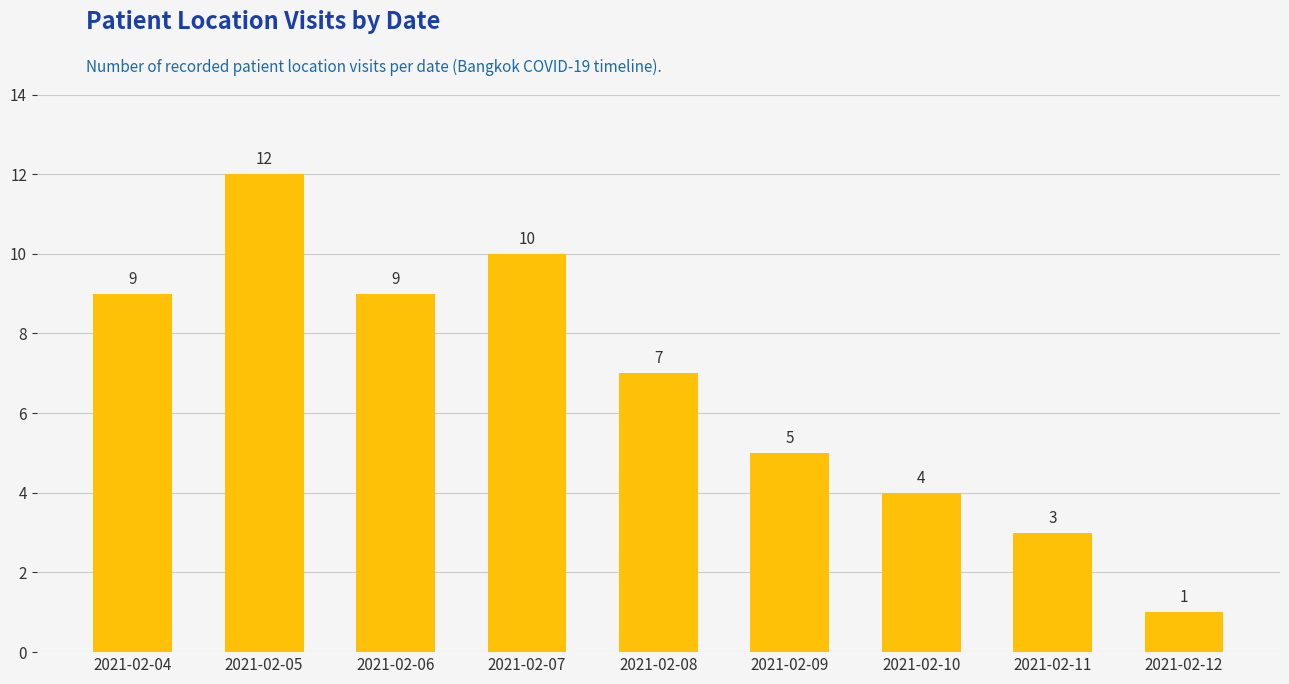

Reading left to right, list all the values displayed in this chart.

9	12	9	10	7	5	4	3	1